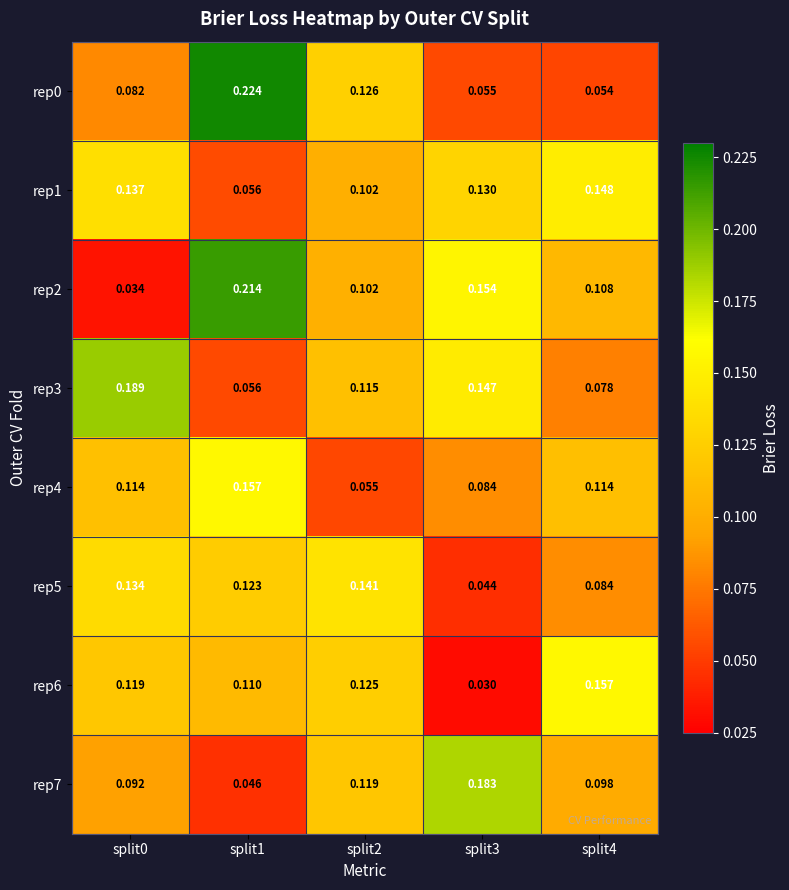

What is the total value across all series at split3?

0.8